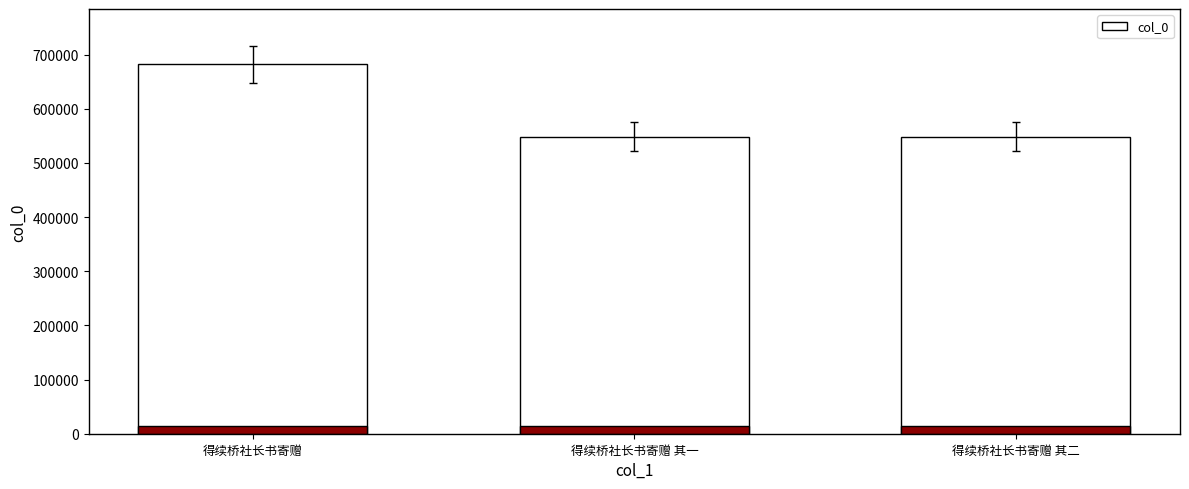

Does the chart contain any negative values?

No